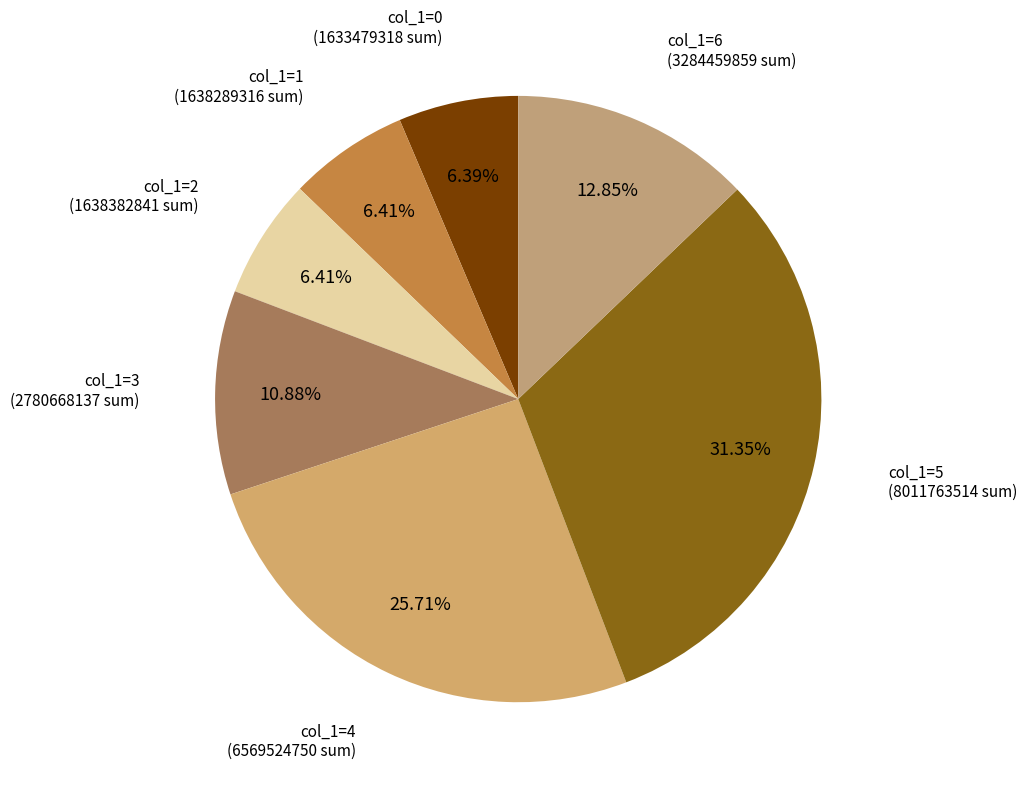

Does any single category account for the majority?

No